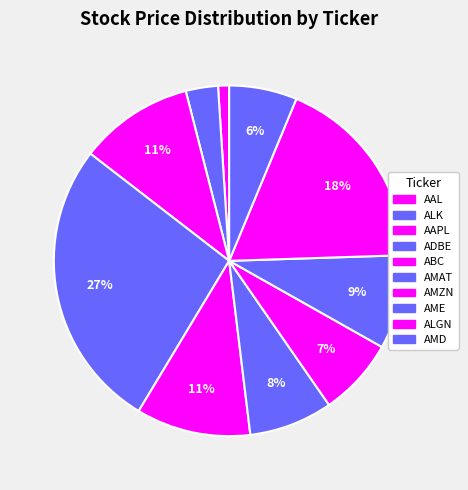

Count the number of slices in the pie.

10